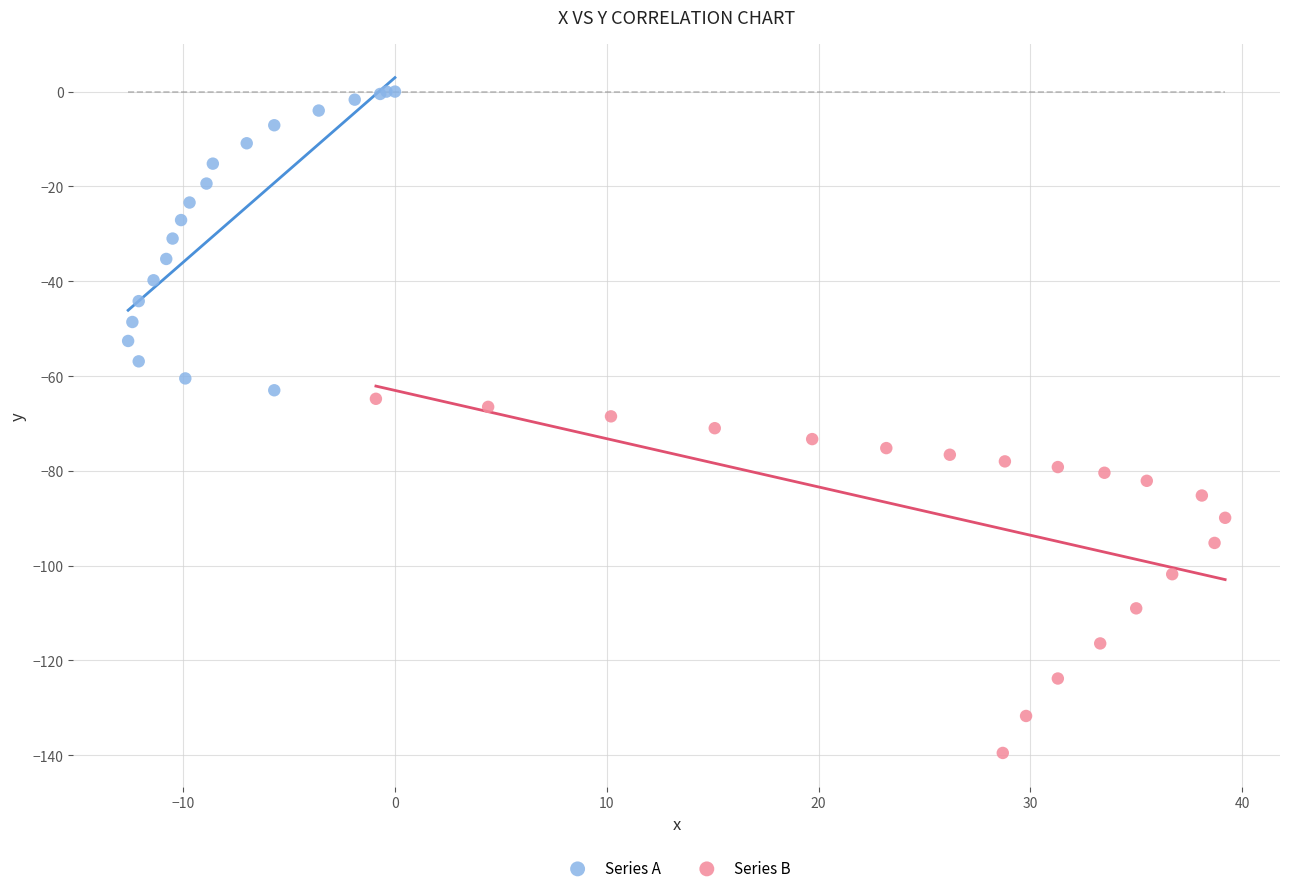

Which series reaches the maximum Y coordinate?

Series A